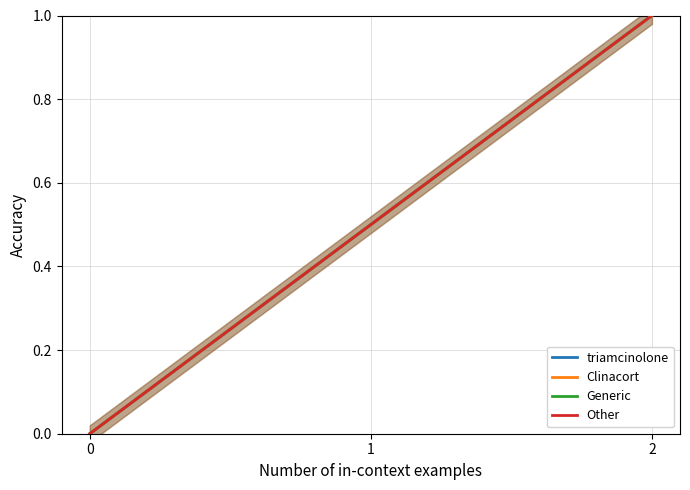

Reading right to left, what are all the values shown in this chart?

triamcinolone: 1.0	0.5	0.0
Clinacort: 1.0	0.5	0.0
Generic: 1.0	0.5	0.0
Other: 1.0	0.5	0.0